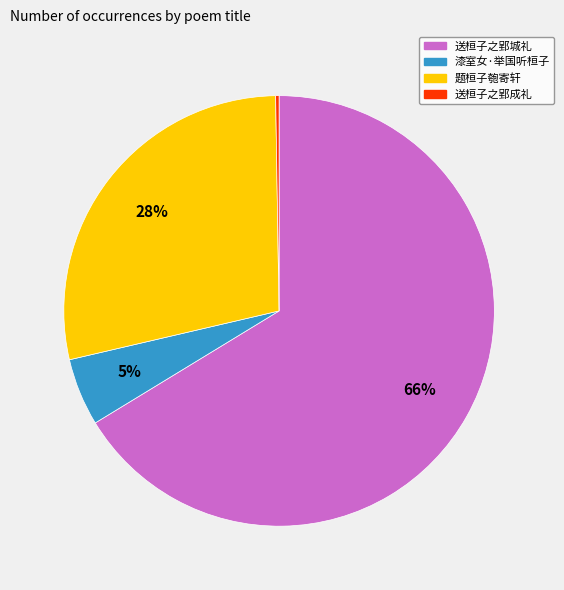

Which category has the biggest portion of the pie?

送桓子之郢城礼